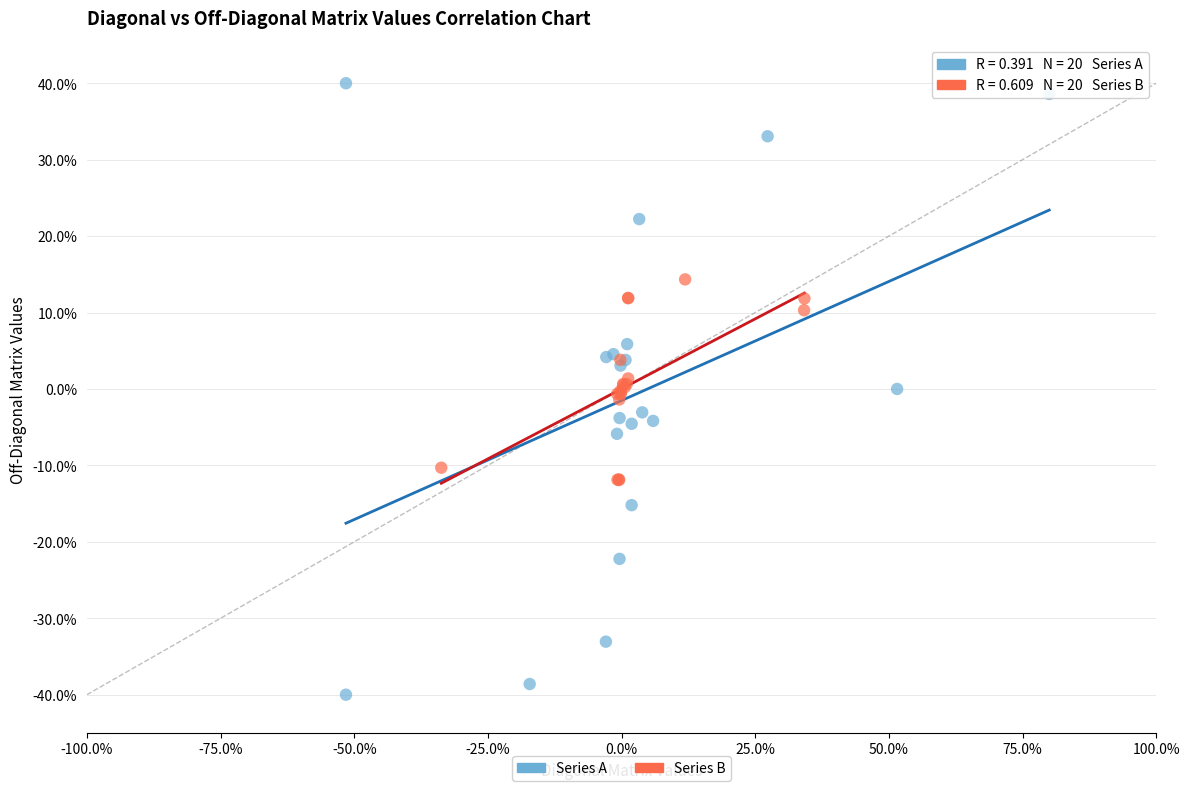

Which series reaches the minimum Y coordinate?

Series A